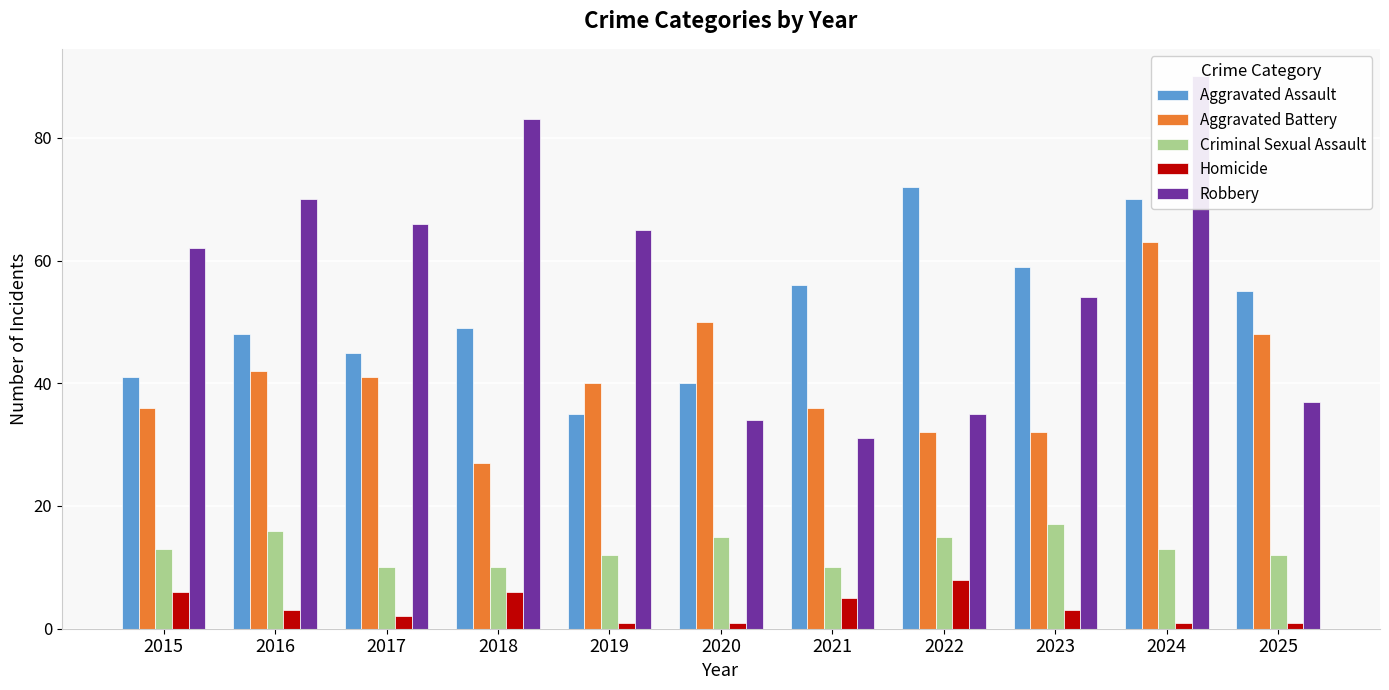

What are all the series names shown in the legend?

Aggravated Assault, Aggravated Battery, Criminal Sexual Assault, Homicide, Robbery